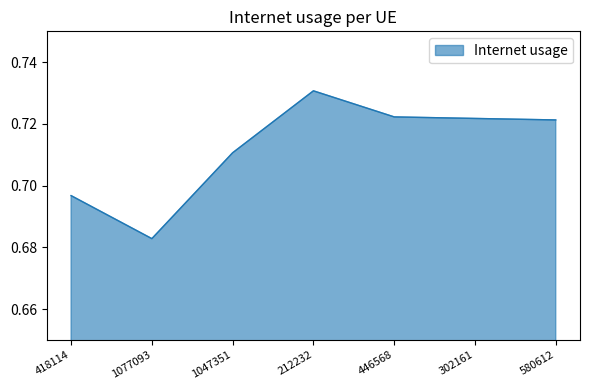

What position from the right is 302161?

2